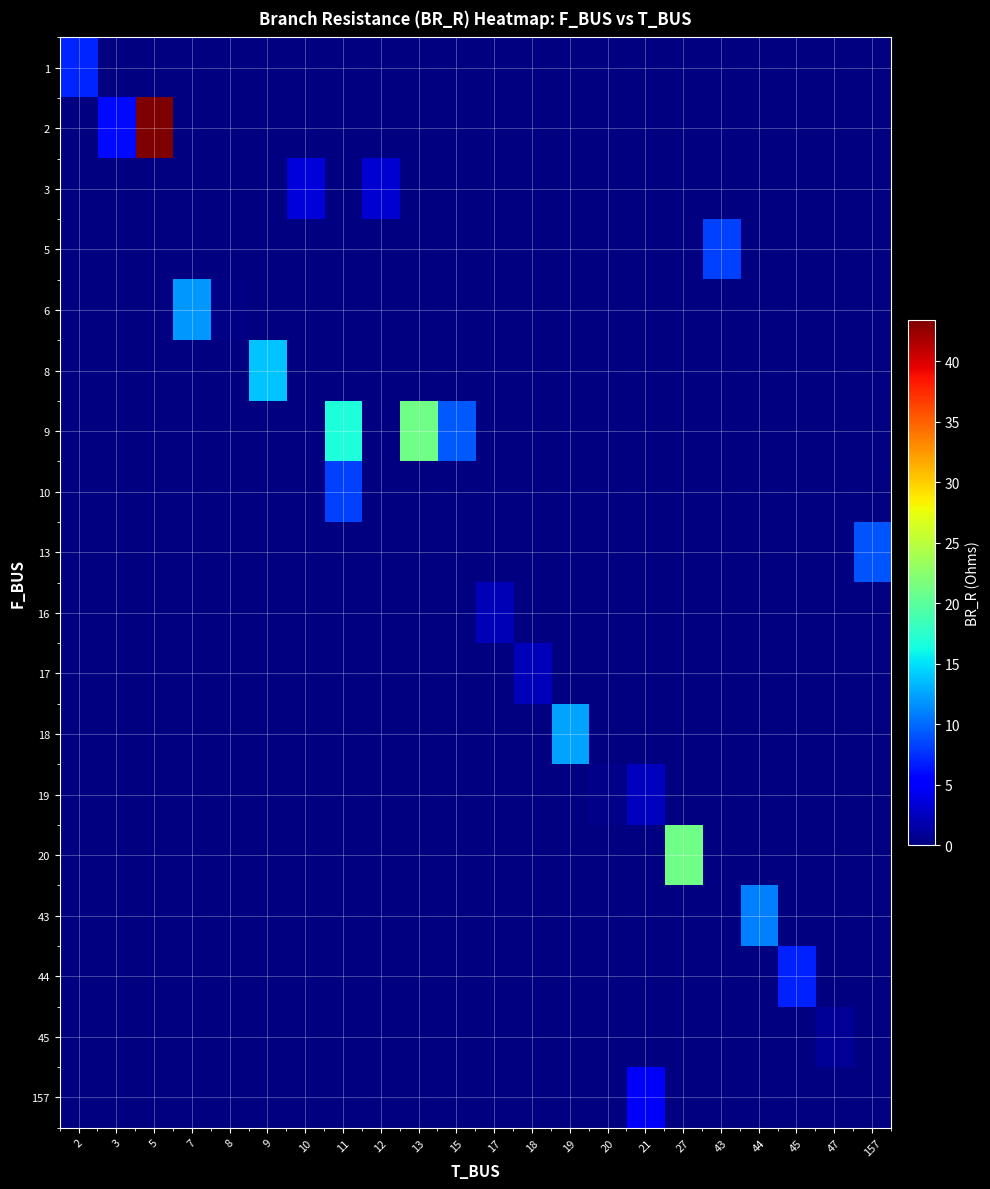

How many values in row_5 are above zero?

1